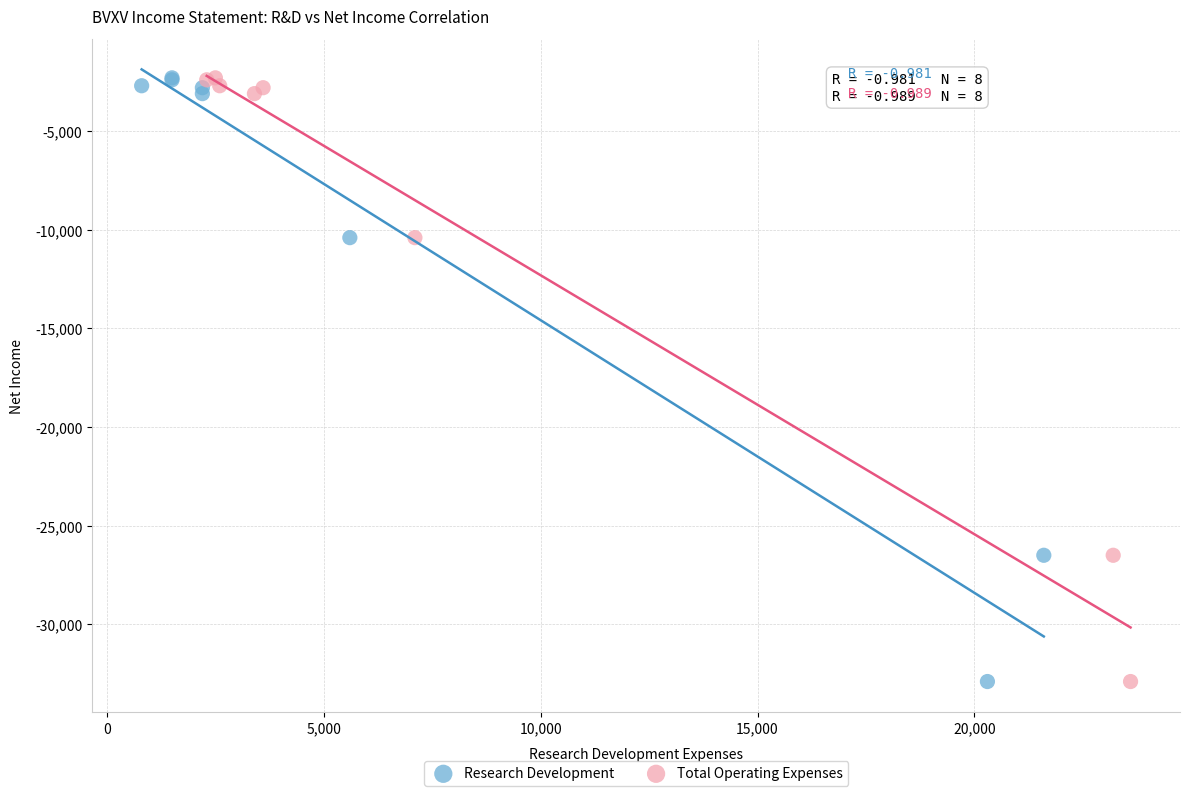

What are all the series names shown in the legend?

Research Development, Total Operating Expenses